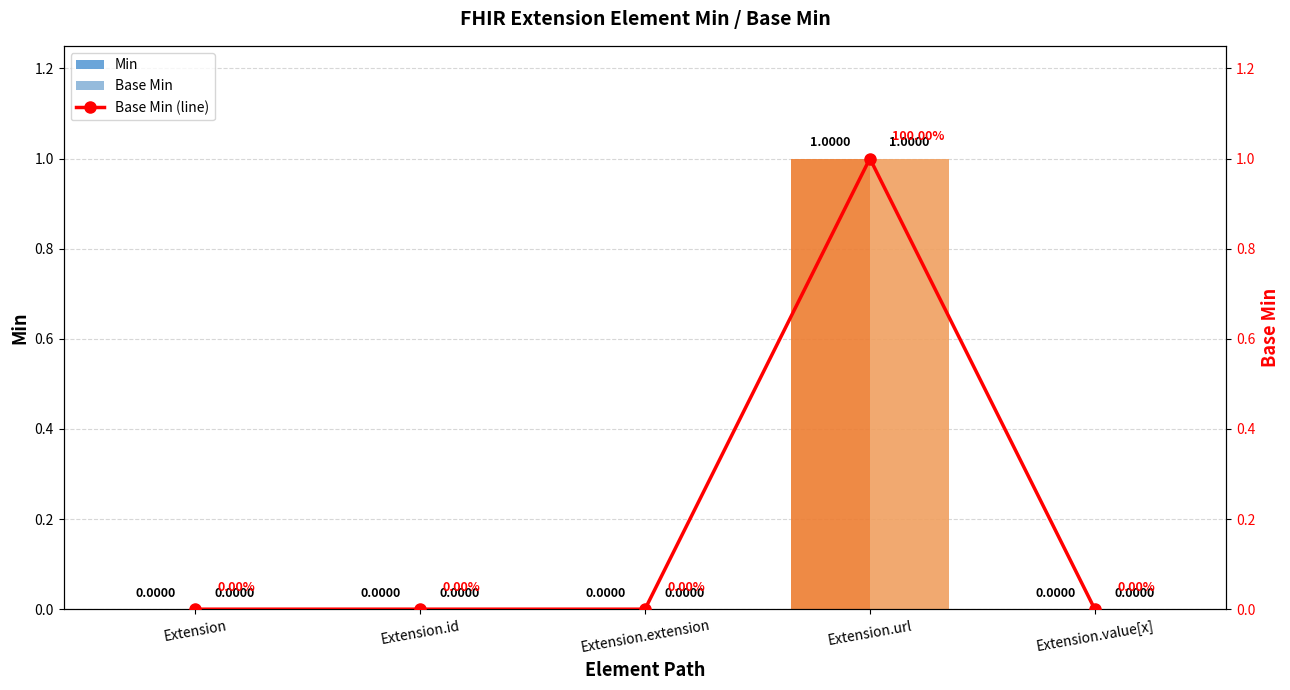

Which category has the lowest value across all series?

Extension